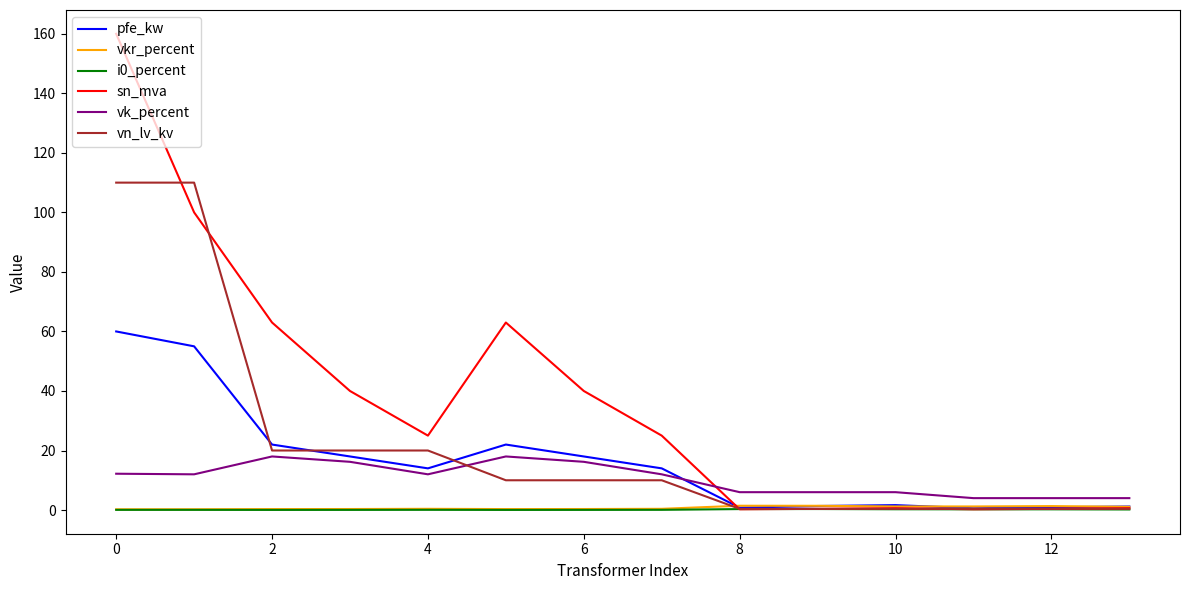

At how many categories does at least one series exceed 89?

2